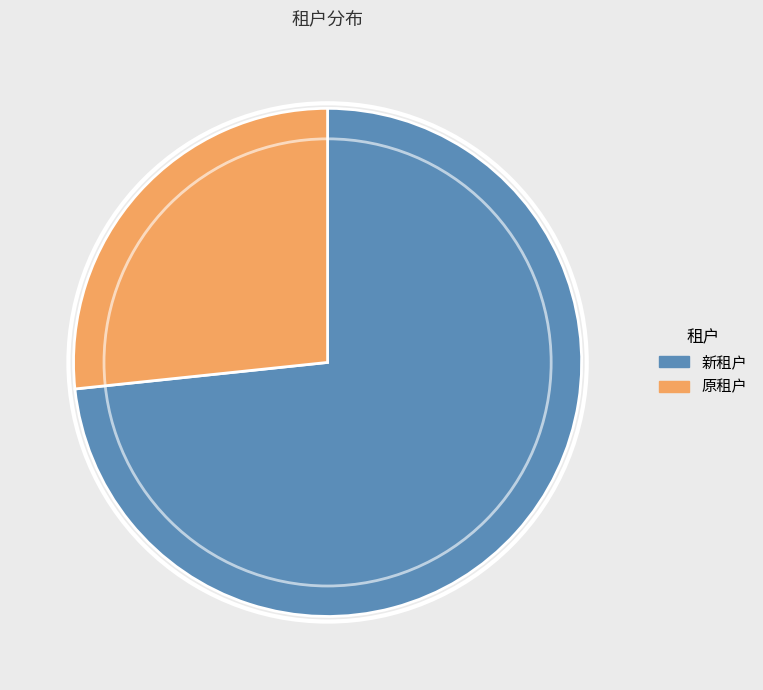

Count the number of slices in the pie.

2